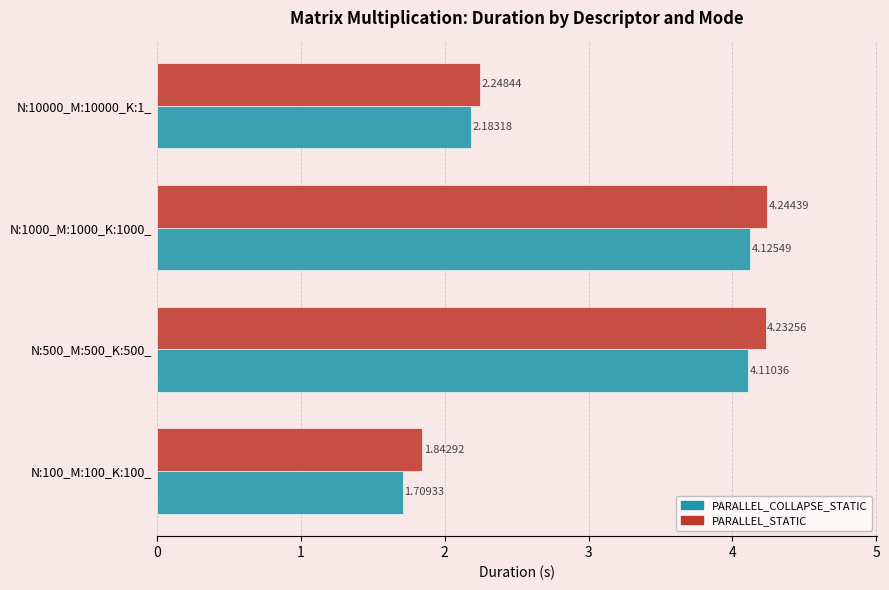

Which series changed the most between N:1000_M:1000_K:1000_ and N:10000_M:10000_K:1_?

PARALLEL_STATIC